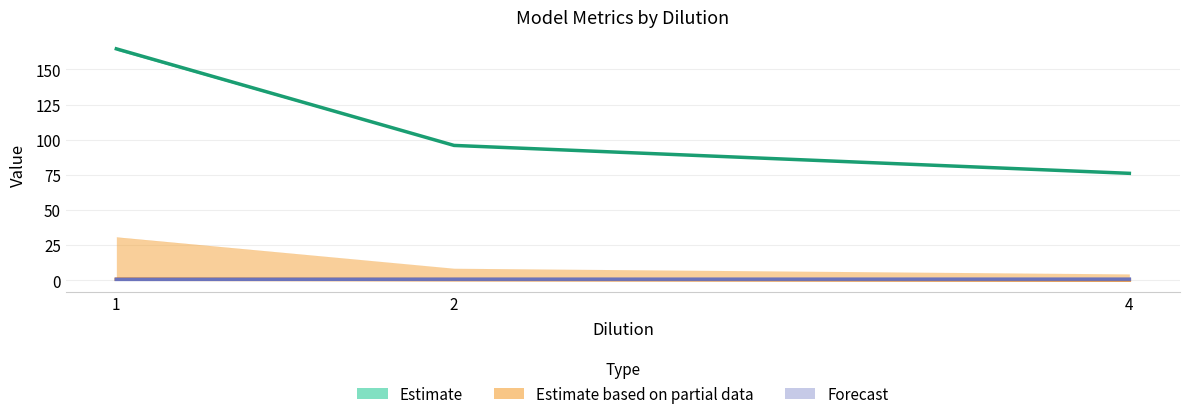

Is it true that Estimate (SSres WI) equals 164.6 at 1?

True